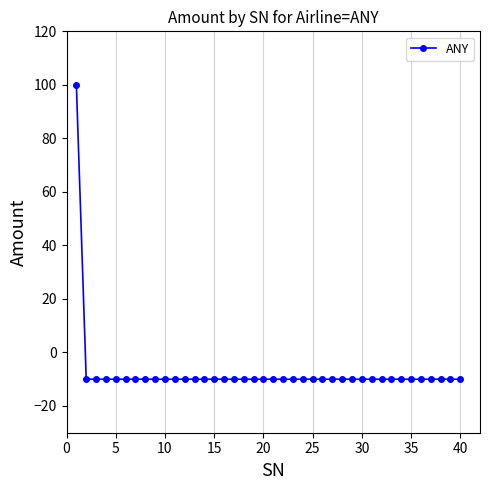

What is the average value?

-7